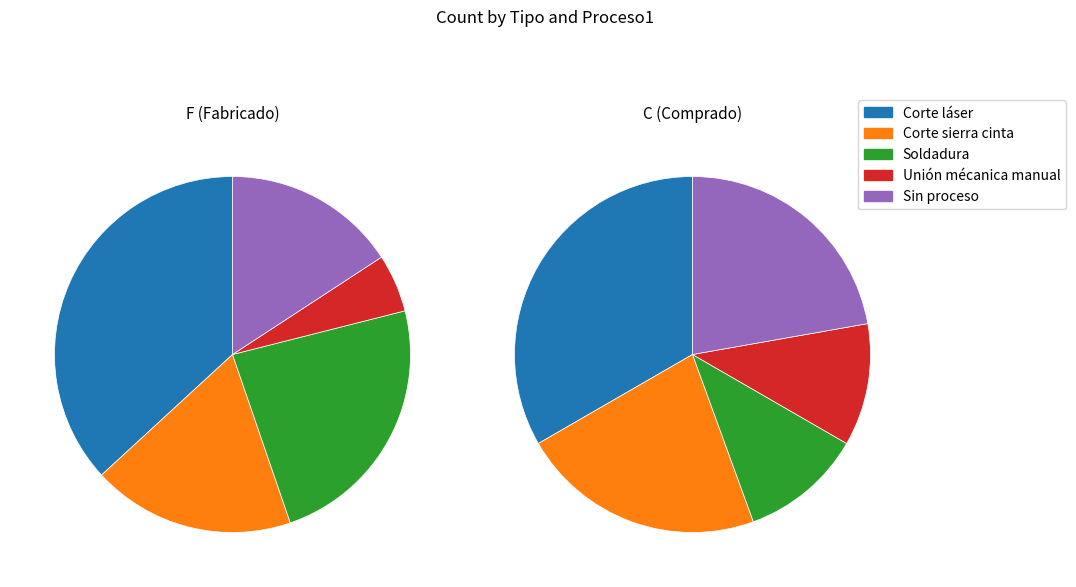

True or false: 0 accounts for 76% of the total.

False